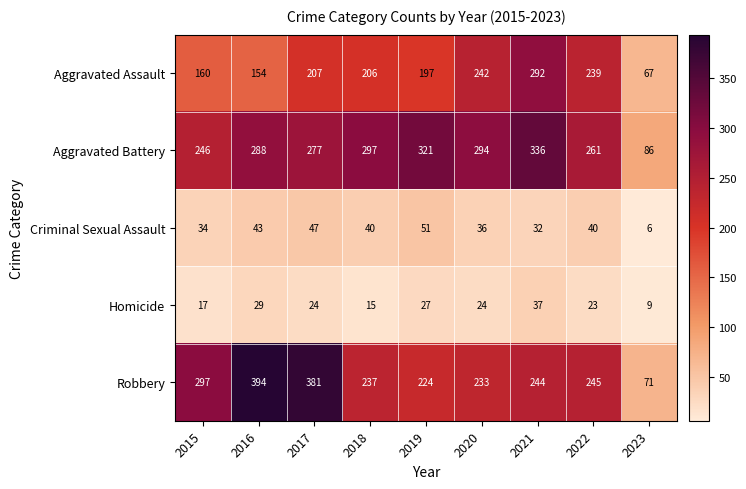

What is the average value of the Criminal Sexual Assault series?

37